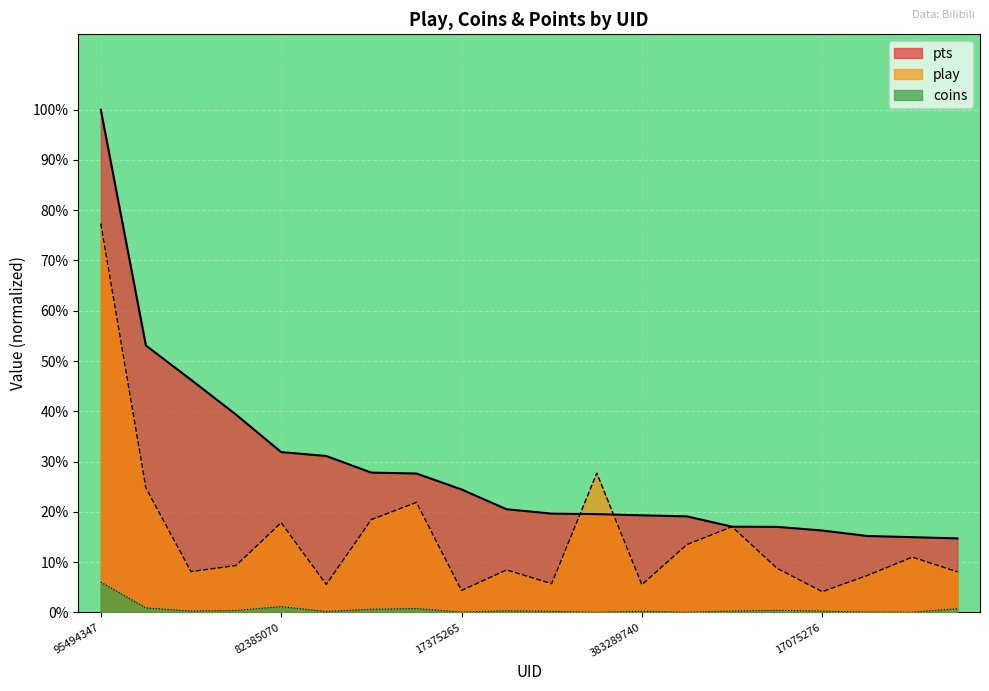

Reading right to left, list all the values displayed in this chart.

play: 0.1	0.1	0.1	0.0	0.1	0.2	0.1	0.1	0.3	0.1	0.1	0.0	0.2	0.2	0.1	0.2	0.1	0.1	0.2	0.8
coins: 0.0	0.0	0.0	0.0	0.0	0.0	0.0	0.0	0.0	0.0	0.0	0.0	0.0	0.0	0.0	0.0	0.0	0.0	0.0	0.1
pts: 0.1	0.1	0.2	0.2	0.2	0.2	0.2	0.2	0.2	0.2	0.2	0.2	0.3	0.3	0.3	0.3	0.4	0.5	0.5	1.0